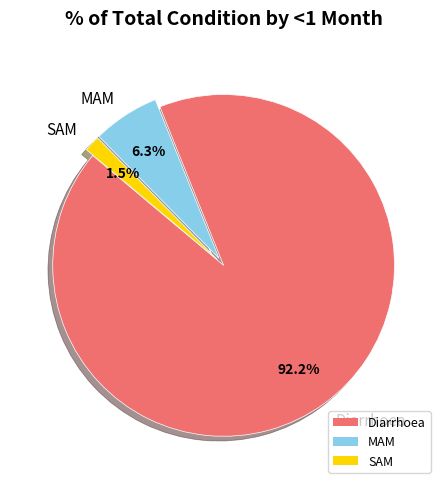

The SAM slice represents 9% of the pie. True or false?

False